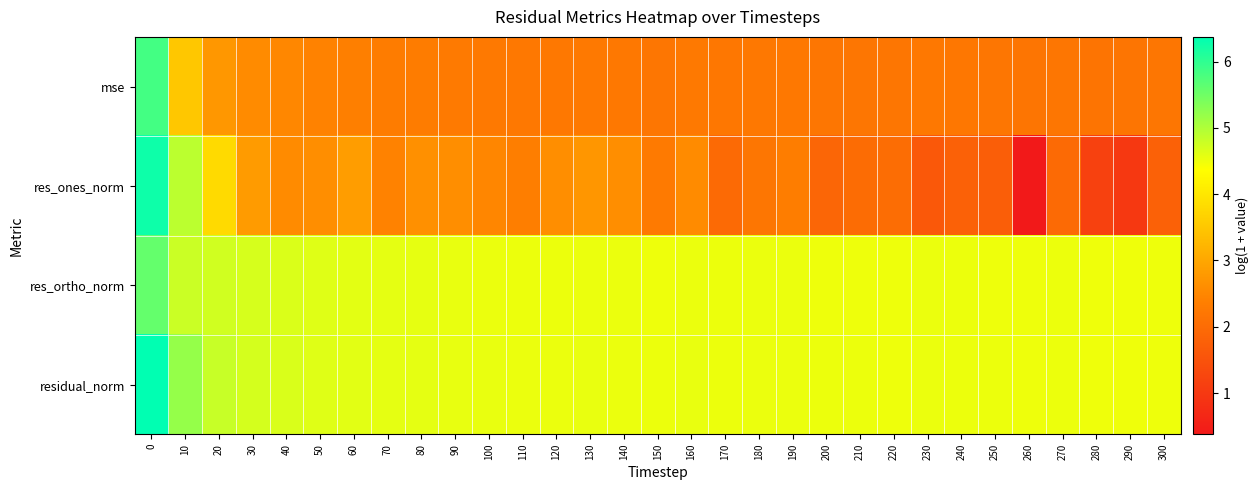

At 20, list the series in order from smallest to largest.

mse, res_ones_norm, res_ortho_norm, residual_norm